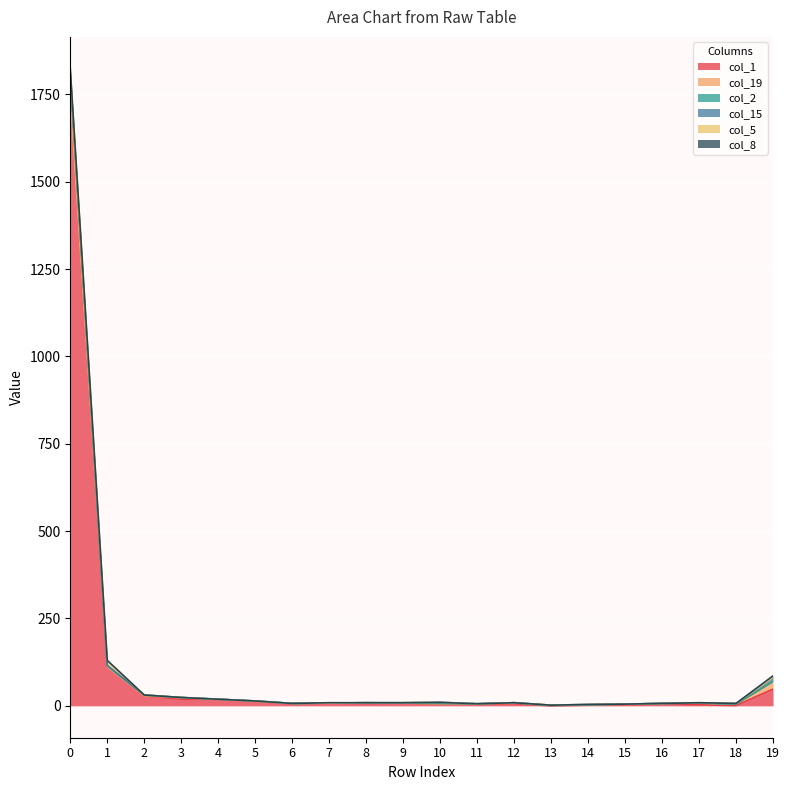

True or false: col_19 and col_8 intersect in this chart.

True